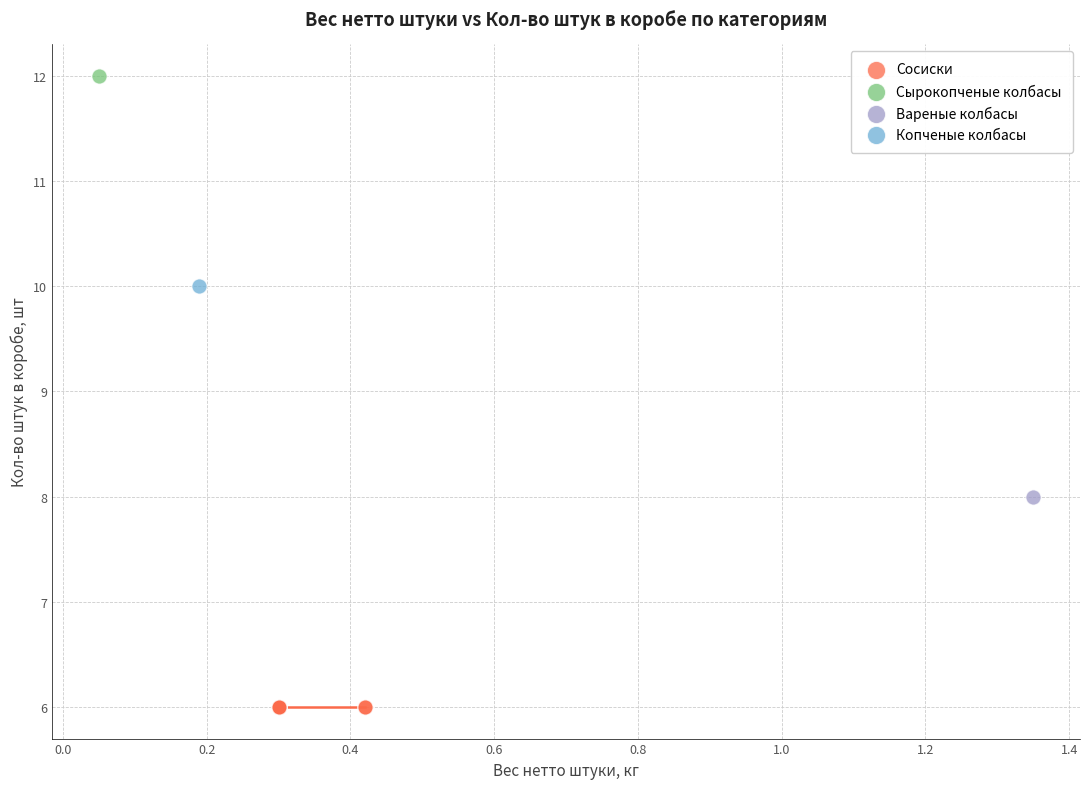

What are all the series names shown in the legend?

Сосиски, Вареные колбасы, Сырокопченые колбасы, Копченые колбасы